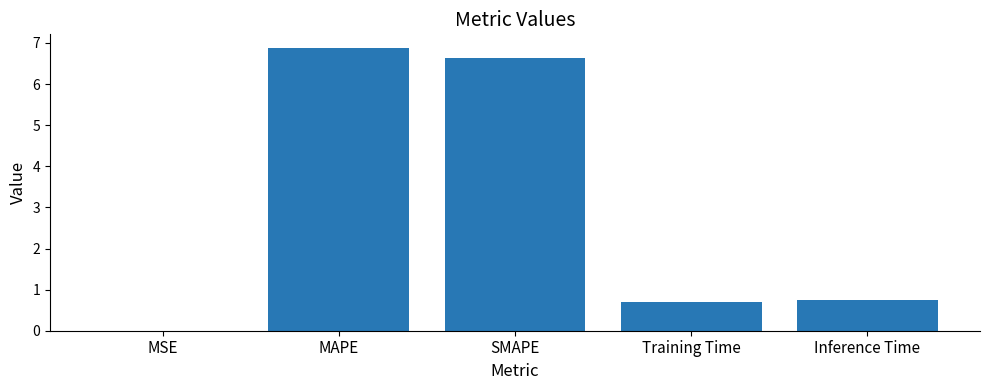

Which category has the highest value across all series?

MAPE